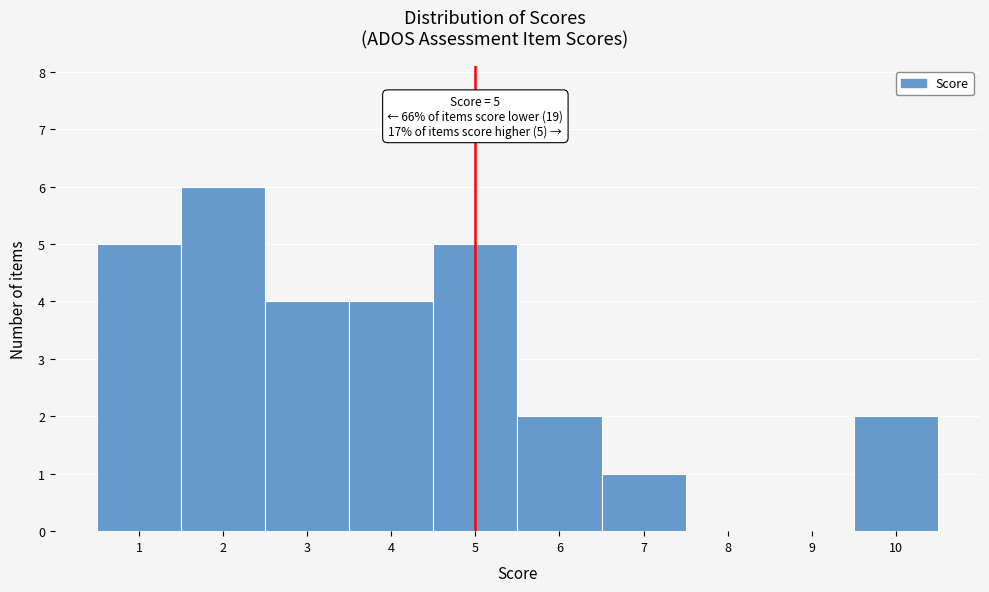

Over which range of the x-axis is the bar tallest?

1.5 to 2.5